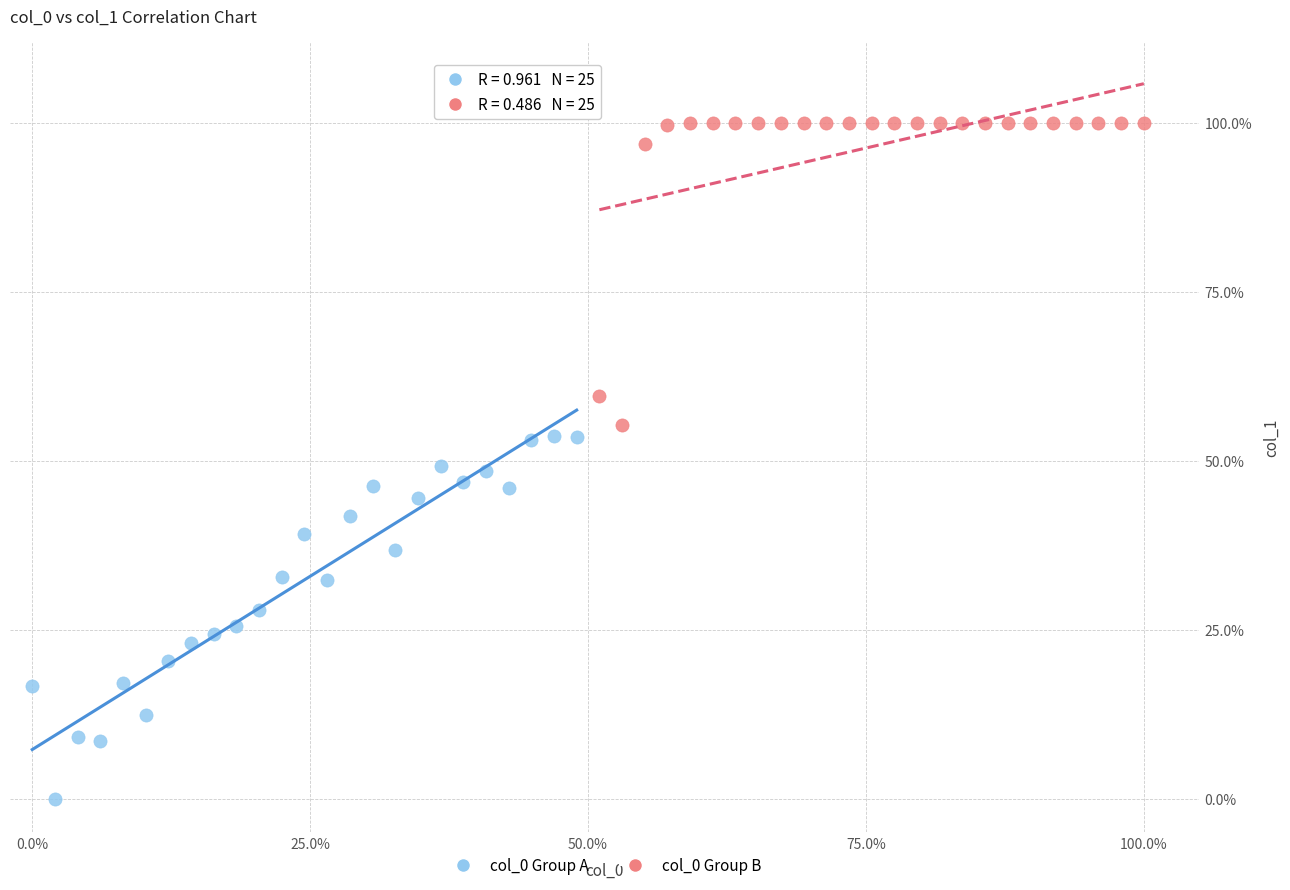

Which series has the widest spread of Y values?

col_0 Group A